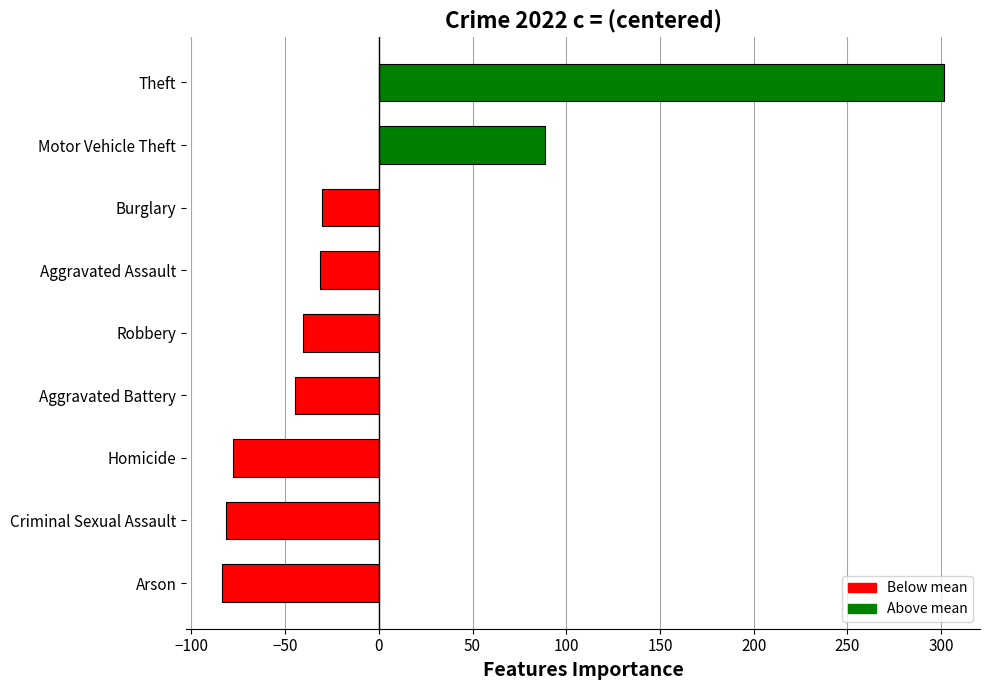

What is the difference between the maximum and second lowest values?

383.0